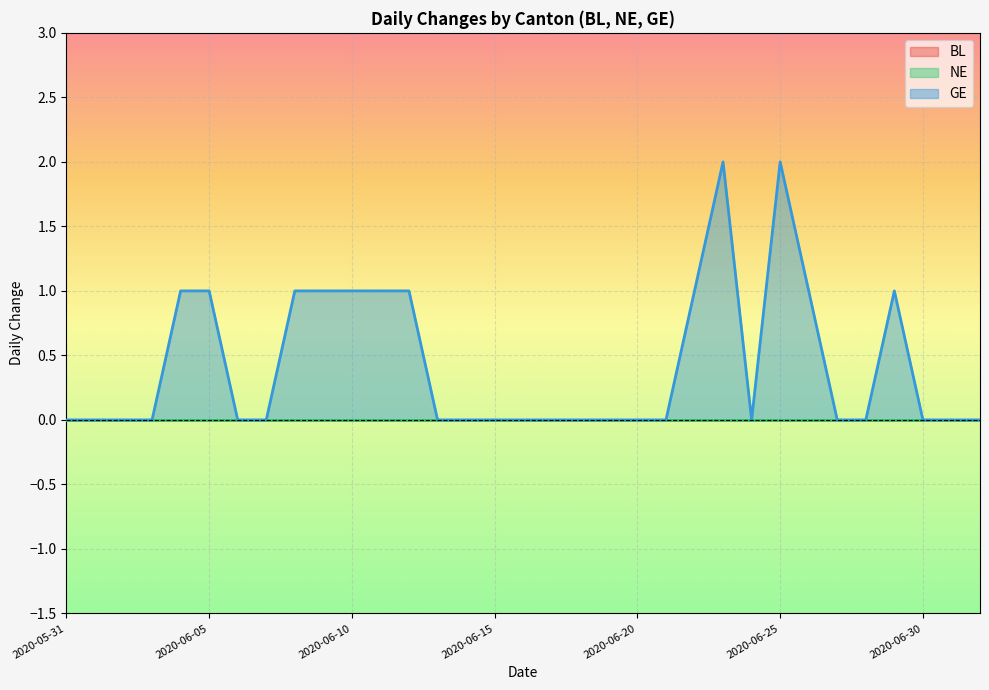

What are all the series names shown in the legend?

BL, NE, GE